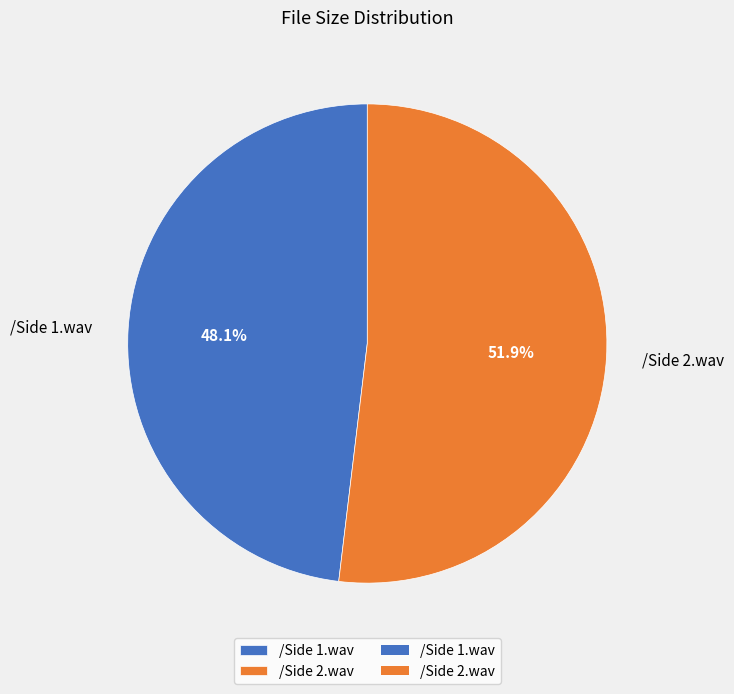

Which has a higher value, /Side 2.wav or /Side 1.wav?

/Side 2.wav